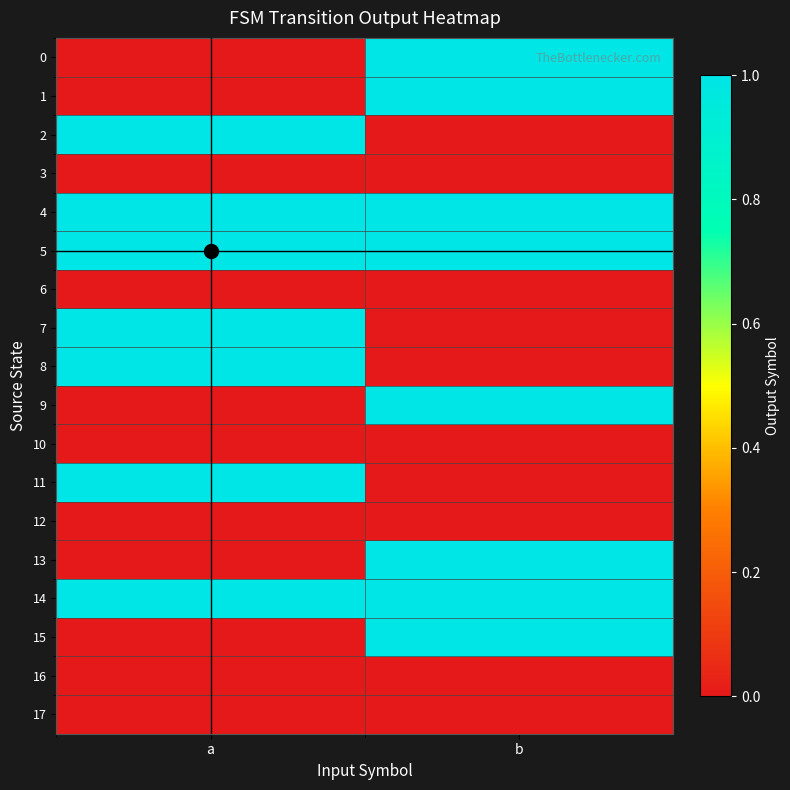

Reading left to right, what are all the values shown in this chart?

0: a=0	b=1
1: a=0	b=1
2: a=1	b=0
3: a=0	b=0
4: a=1	b=1
5: a=1	b=1
6: a=0	b=0
7: a=1	b=0
8: a=1	b=0
9: a=0	b=1
10: a=0	b=0
11: a=1	b=0
12: a=0	b=0
13: a=0	b=1
14: a=1	b=1
15: a=0	b=1
16: a=0	b=0
17: a=0	b=0